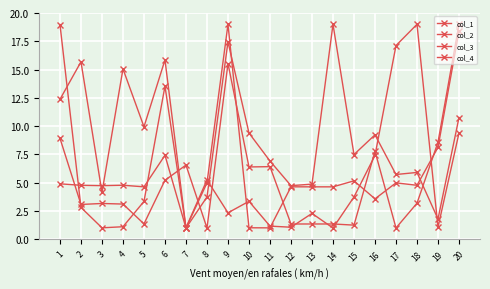

What is the average value of the col_2 series?

5.3